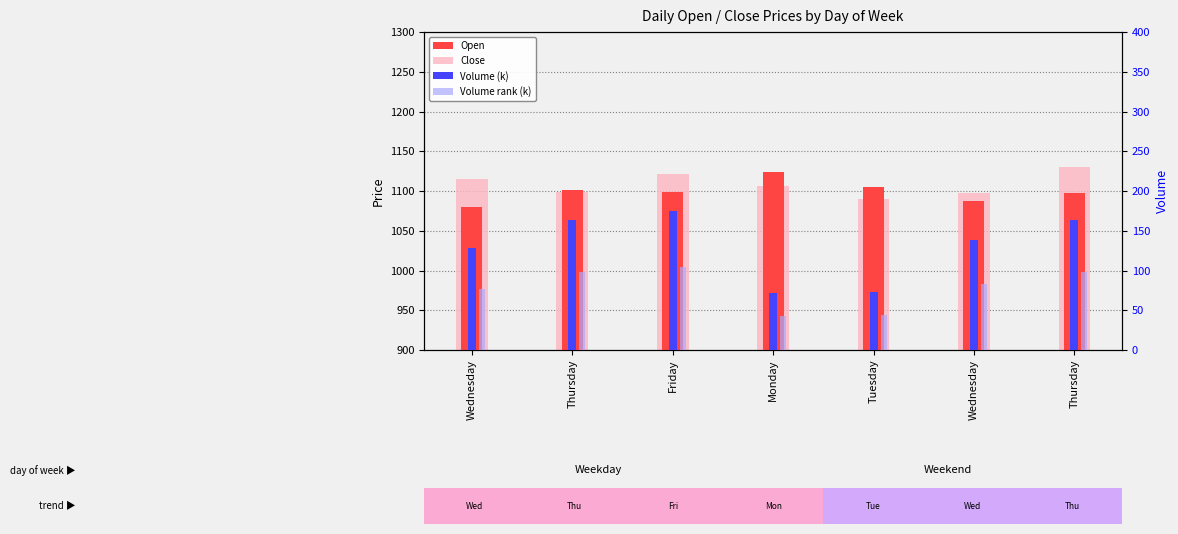

At which label does Open first exceed 1098?

Thursday